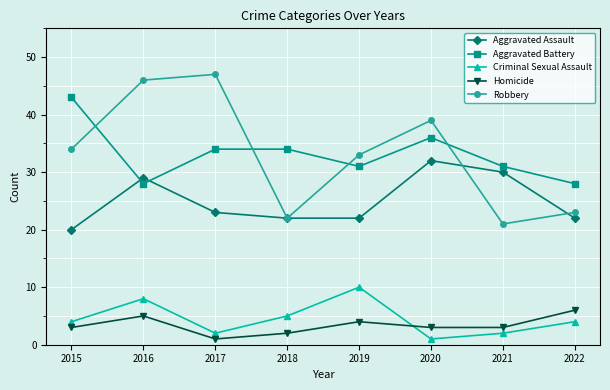

Count the number of data series in this chart.

5